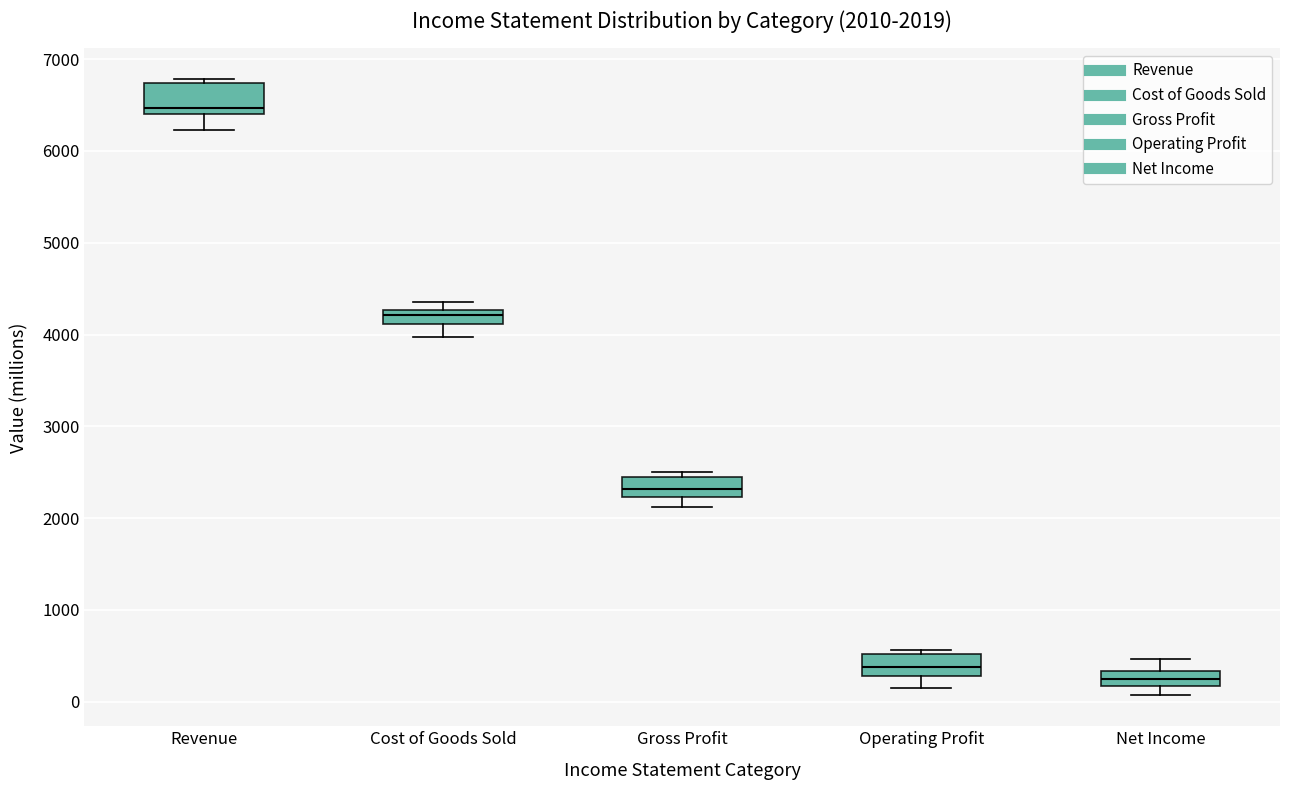

Which box has the highest median line?

Revenue